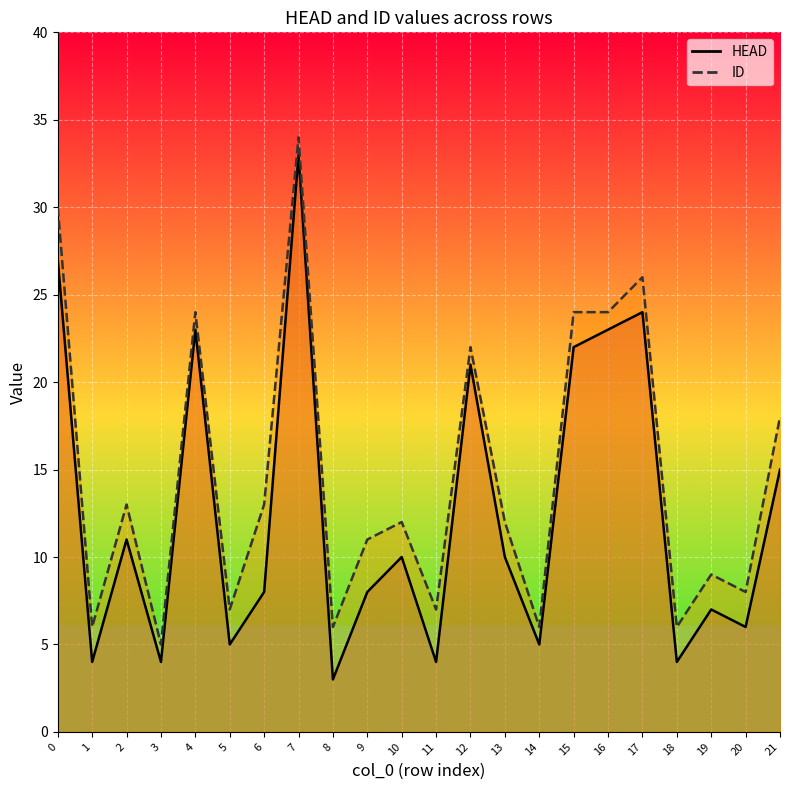

List the series in order of their peak value, highest first.

ID, HEAD